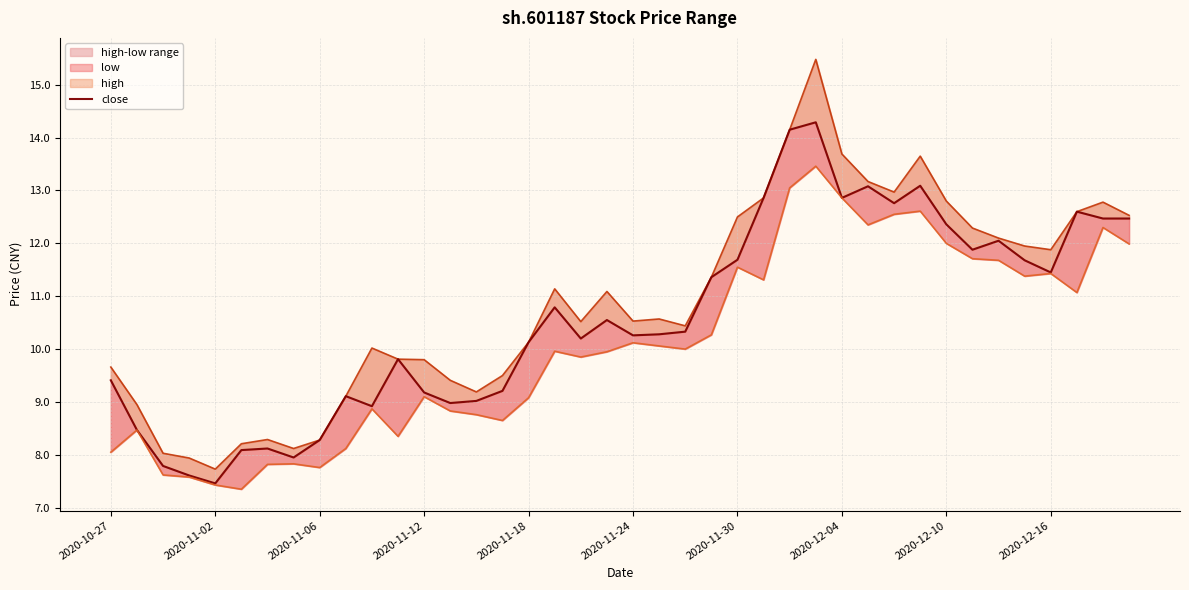

True or false: low and close cross at least once.

False